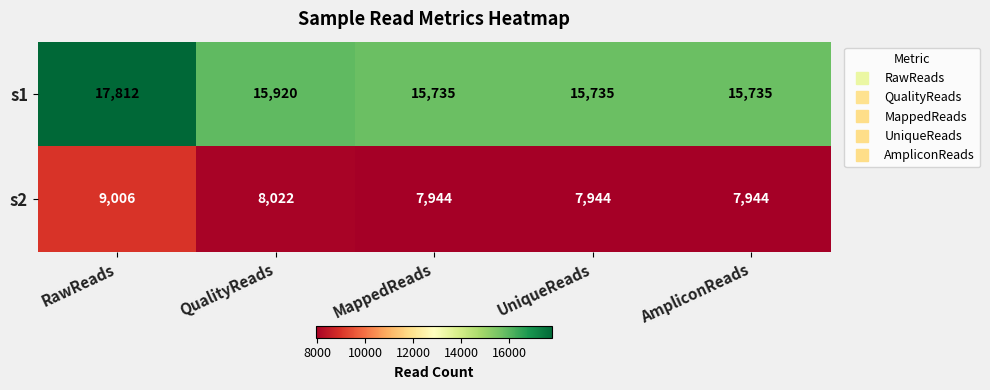

Rank the series by their maximum value, from lowest to highest.

s2, s1